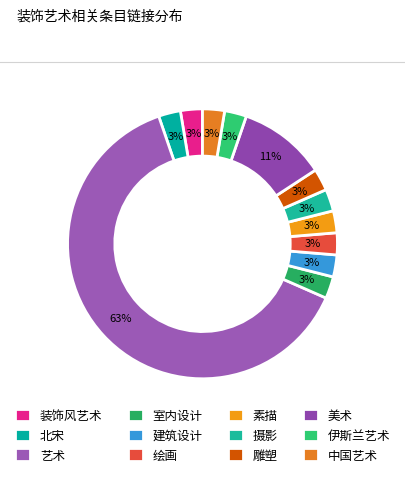

Rank the categories by value from lowest to highest.

装饰风艺术, 北宋, 室内设计, 建筑设计, 绘画, 素描, 摄影, 雕塑, 伊斯兰艺术, 中国艺术, 美术, 艺术